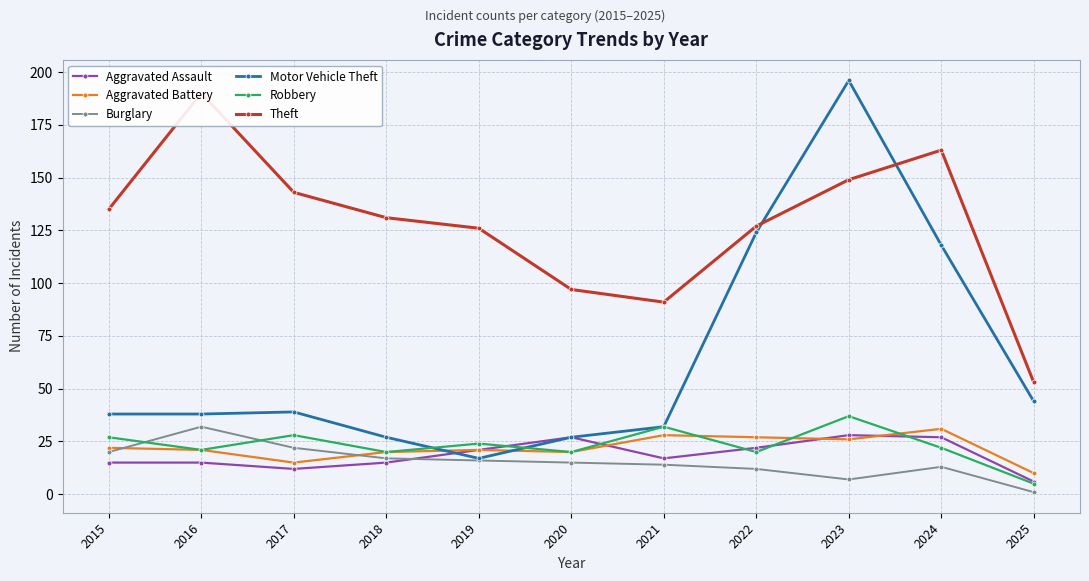

The value of Theft at 2018 is 131. True or false?

True